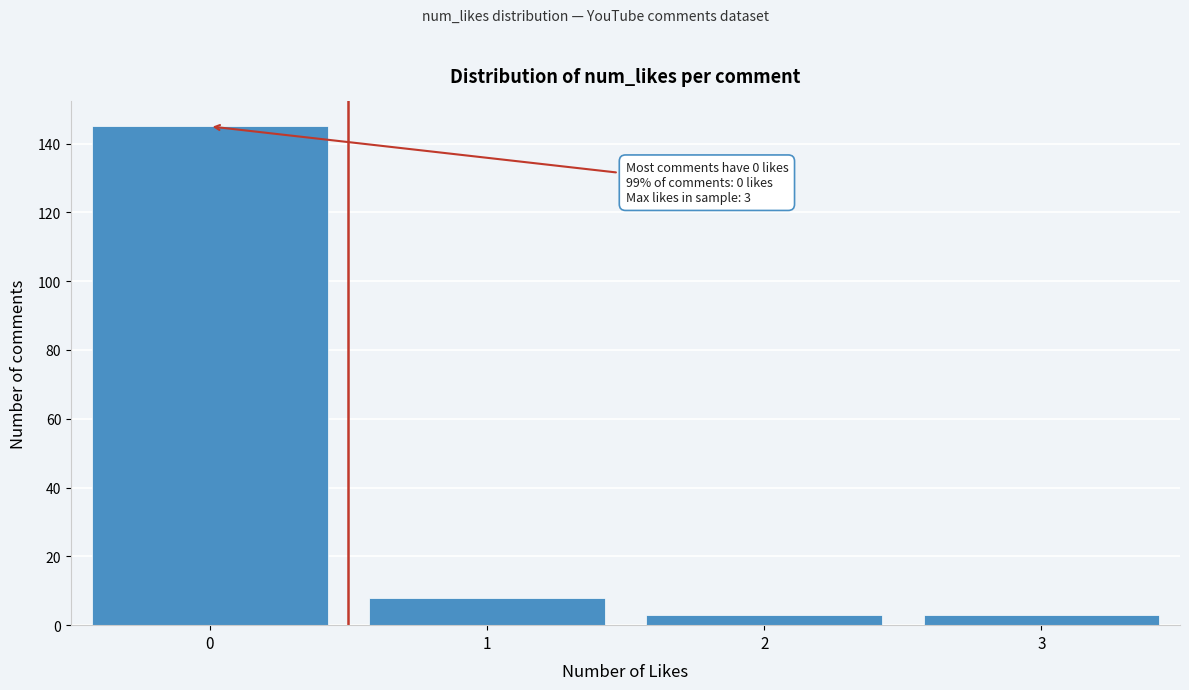

Reading right to left, list all the values displayed in this chart.

3	3	8	145